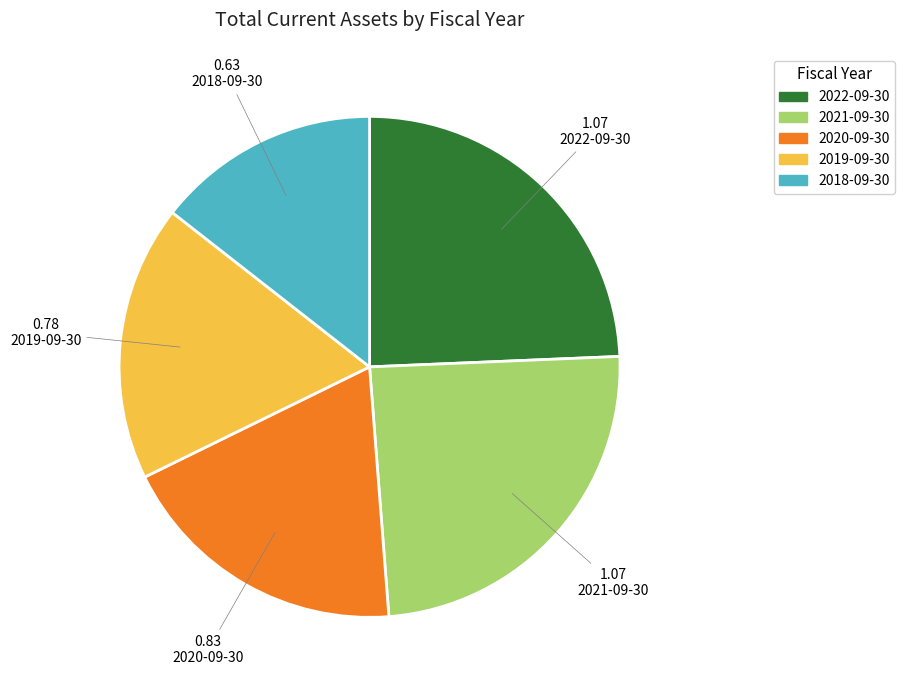

Is 2019-09-30 the majority of the pie?

No